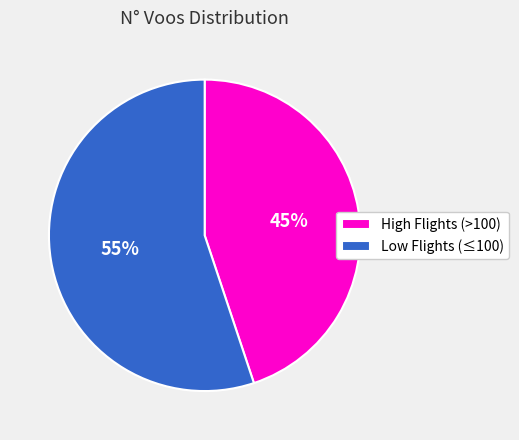

Combined, do High Flights (>100) and Low Flights (≤100) account for over 50%?

Yes